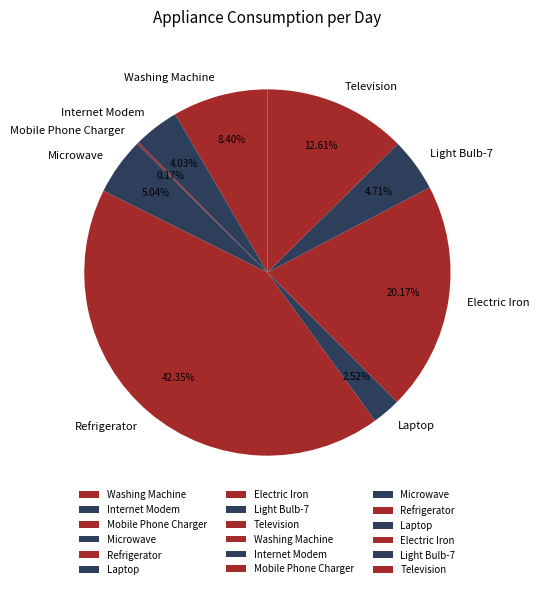

Which slice is the largest?

Refrigerator